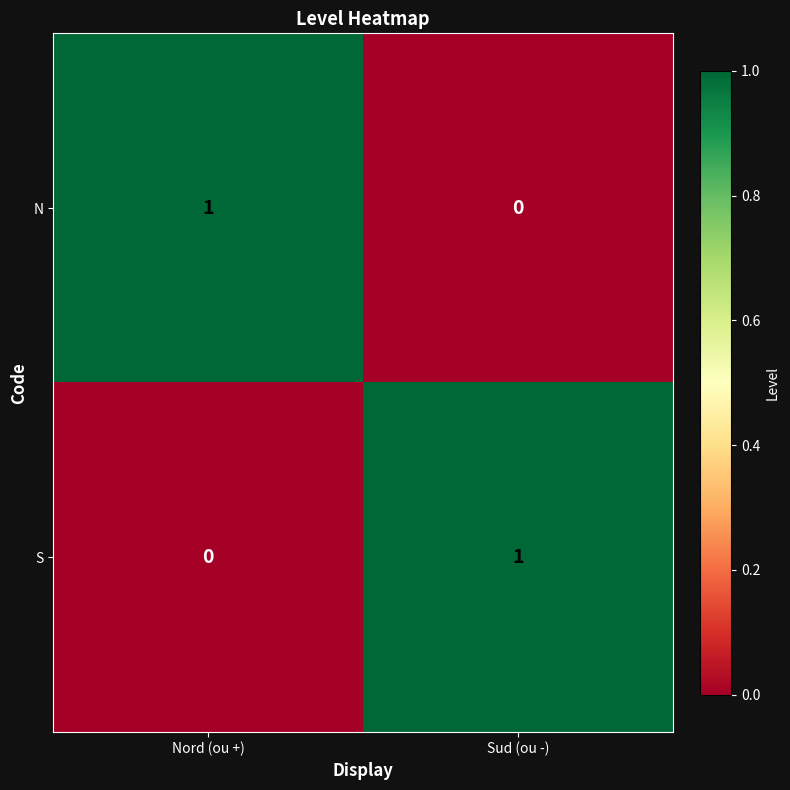

At how many categories does at least one series exceed 0?

2